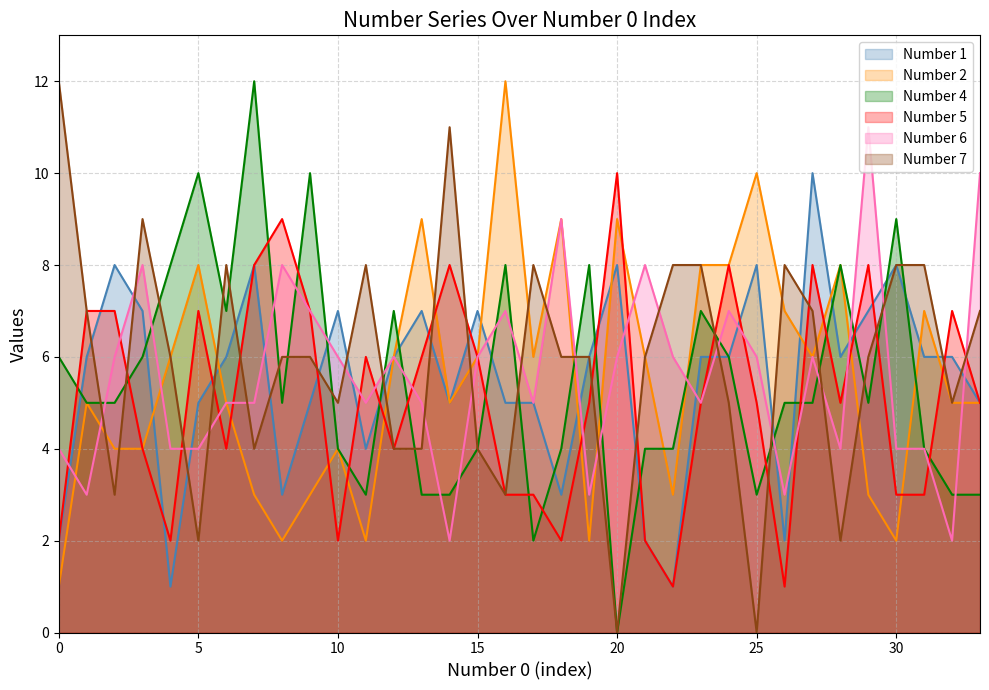

True or false: Number 5 has more than 1 interior local peaks.

True